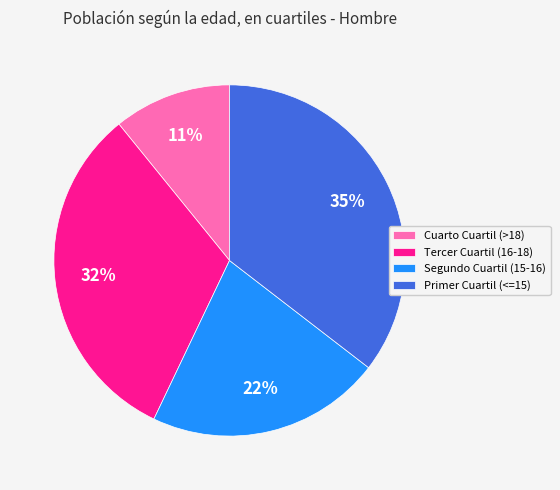

Does Segundo Cuartil (15-16) represent more than half of the total?

No